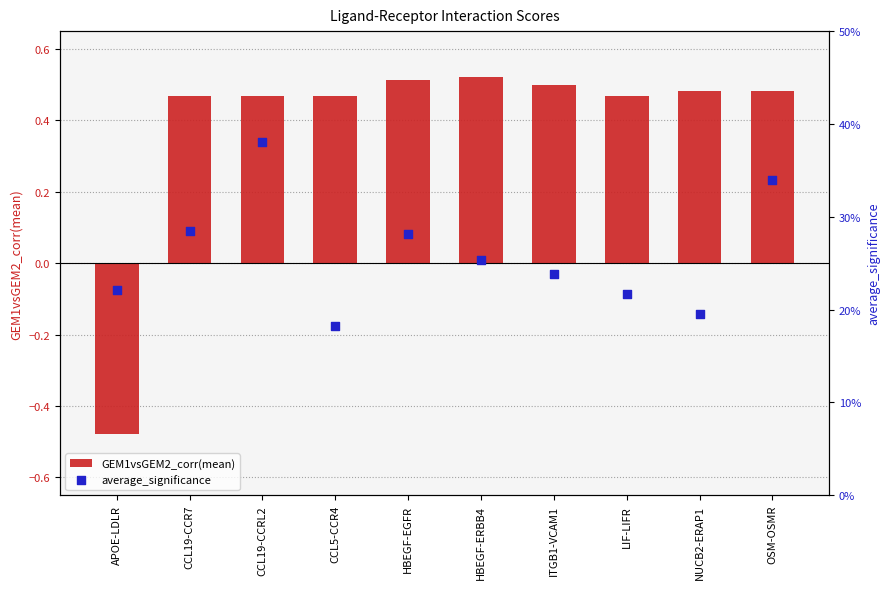

What is the total value across all series at CCL19-CCRL2?

0.9